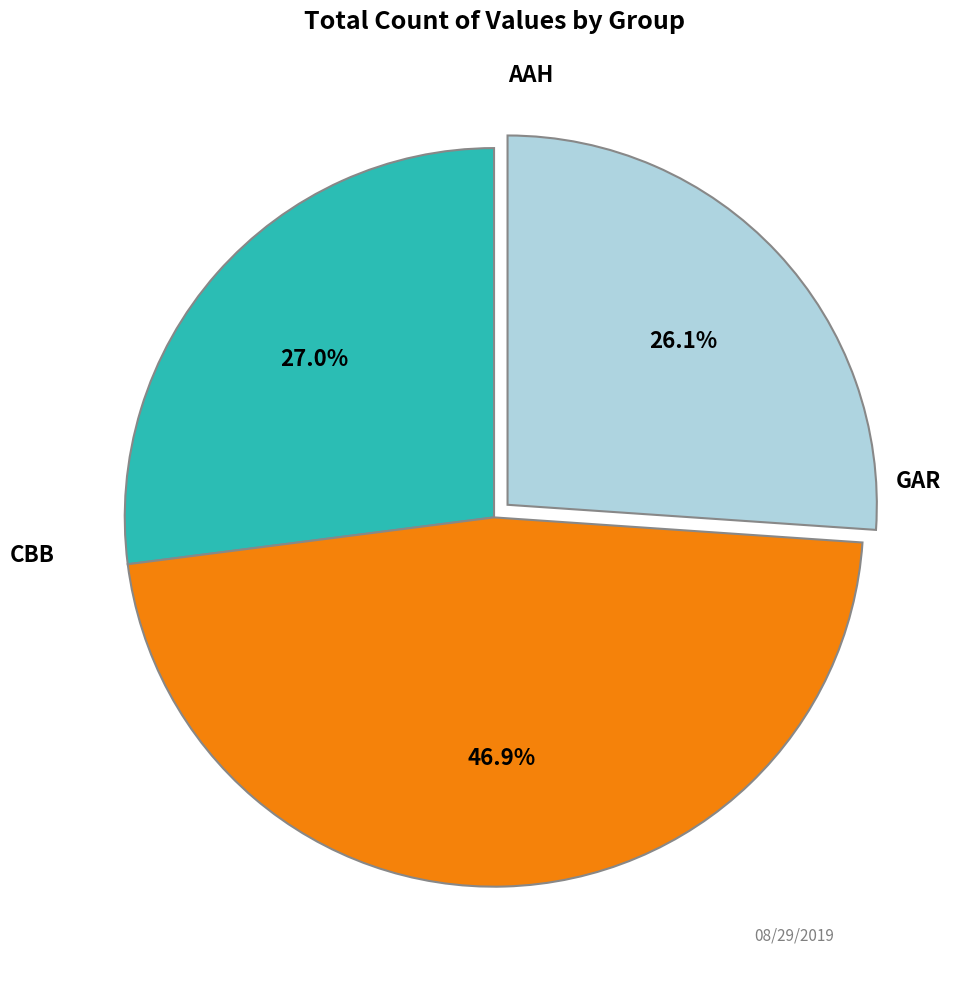

Does any single category account for the majority?

No